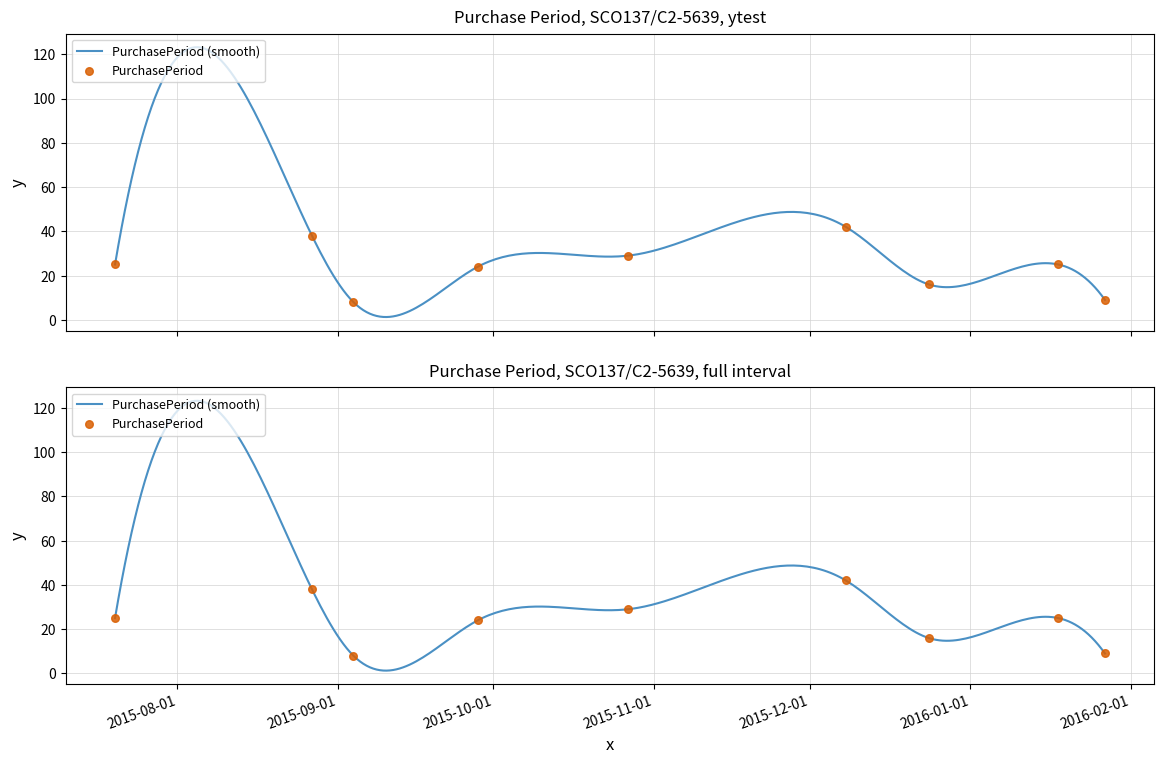

Approximately how many times larger is the value at 2015-12-08 compared to 2015-12-24?

2.6